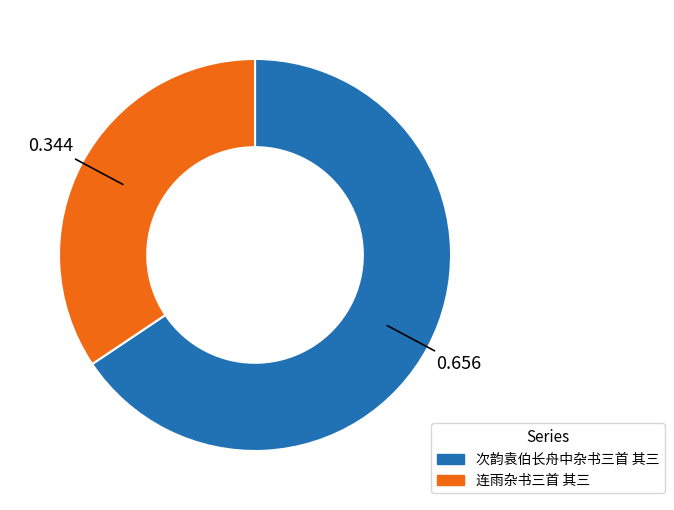

Does 次韵袁伯长舟中杂书三首 其三 represent more than half of the total?

Yes